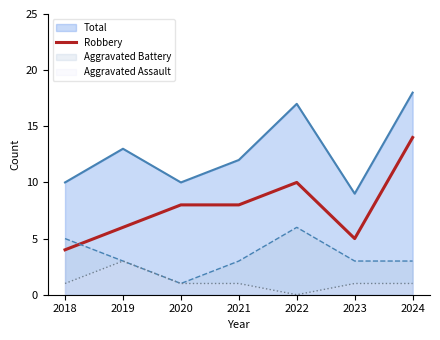

List the series in order of their overall mean, lowest first.

Aggravated Assault, Aggravated Battery, Robbery, Total